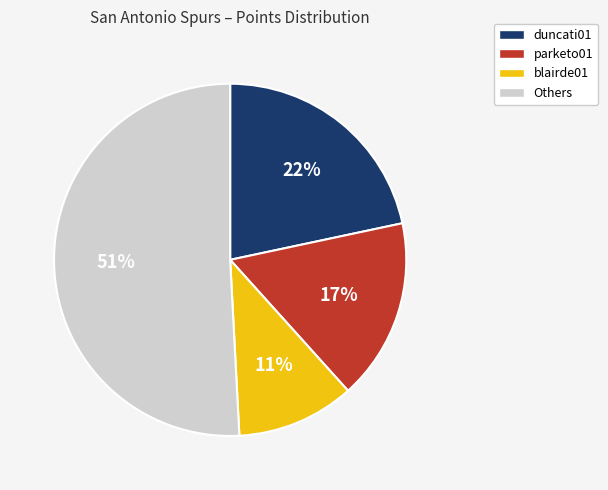

Is the sum of duncati01 and blairde01 greater than half?

No